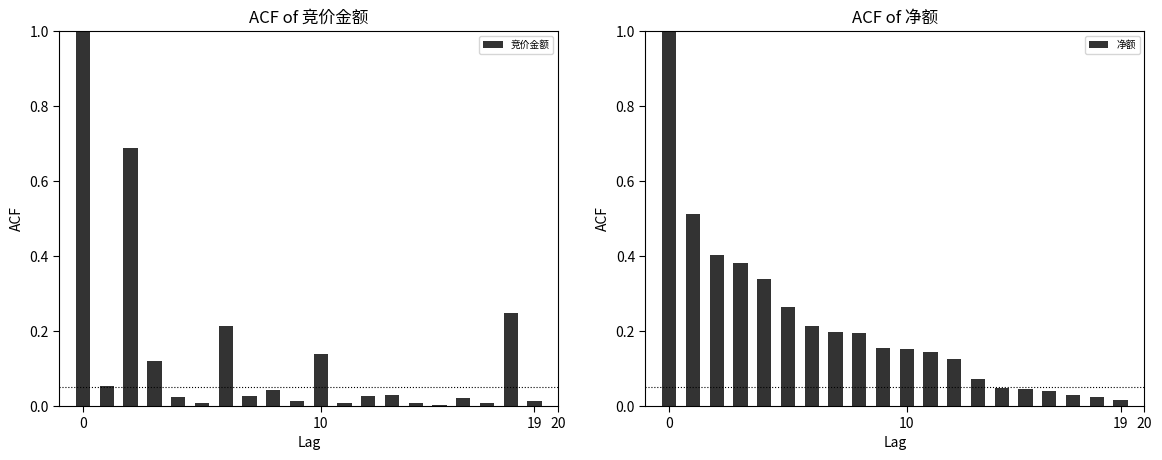

What is the highest value of the 净额 series?

1.0